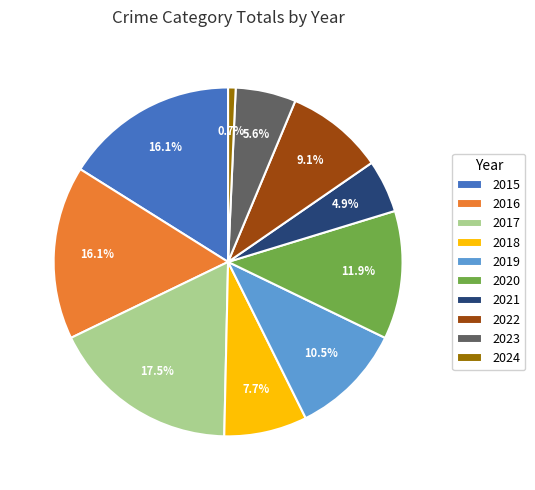

Which category has the biggest portion of the pie?

2017